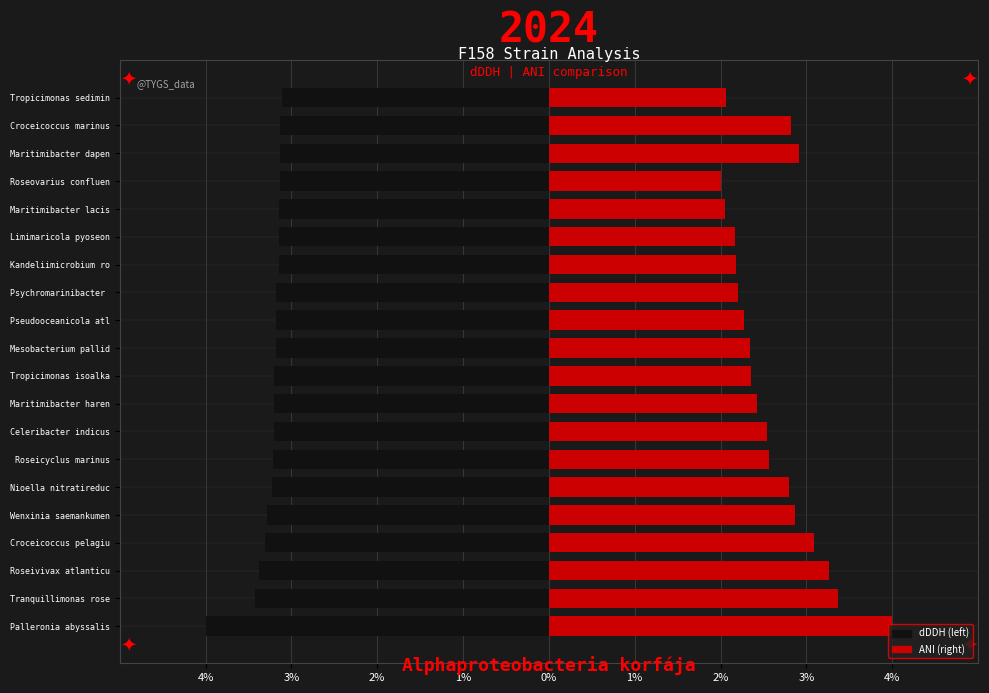

What is the total value across all series at Maritimibacter dapen?

-0.2